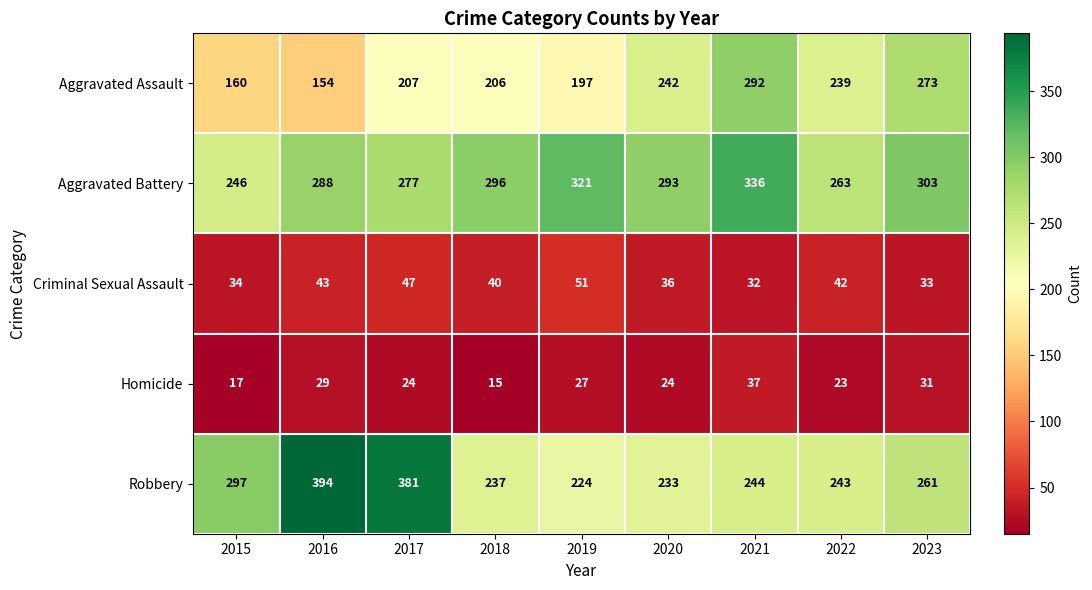

What is the total value across all series at 2023?

901